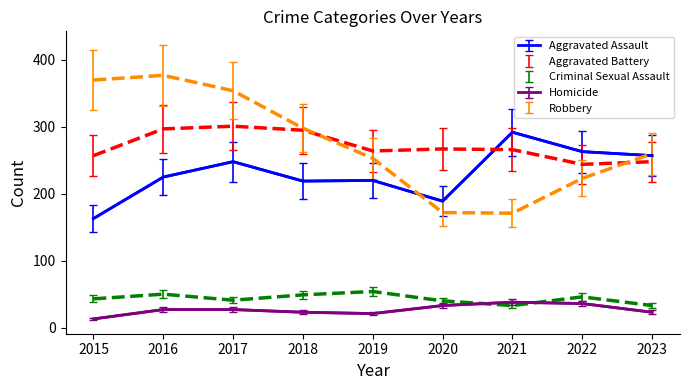

What is the value of the Aggravated Assault point at the 4th from the left?

219.0